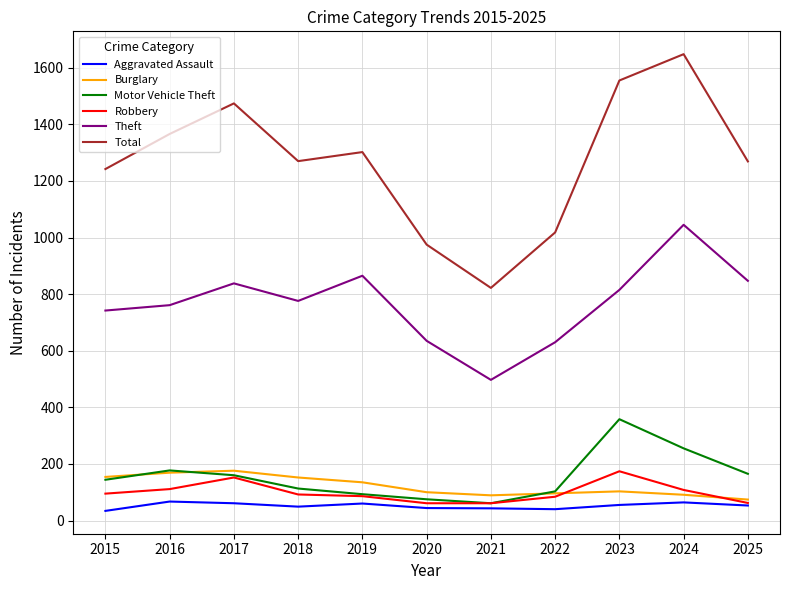

True or false: Aggravated Assault and Theft intersect in this chart.

False